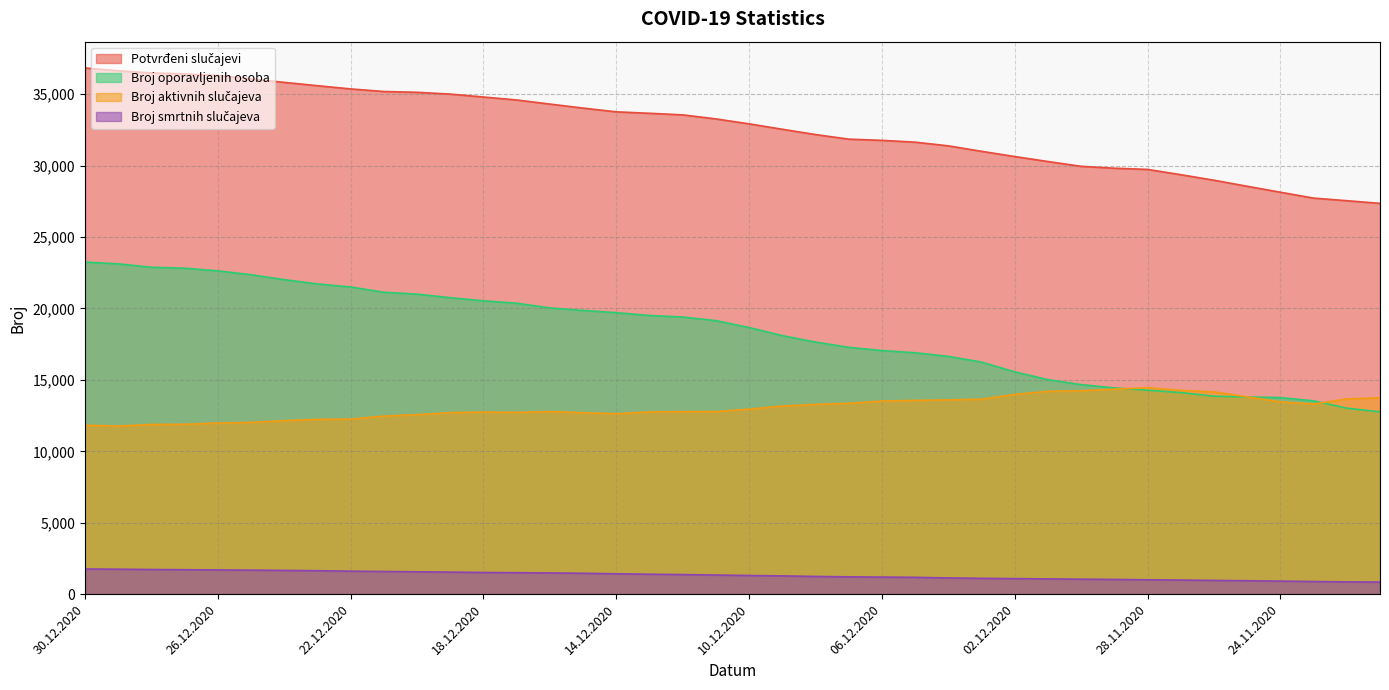

Which label corresponds to the smallest value in the chart?

21.11.2020